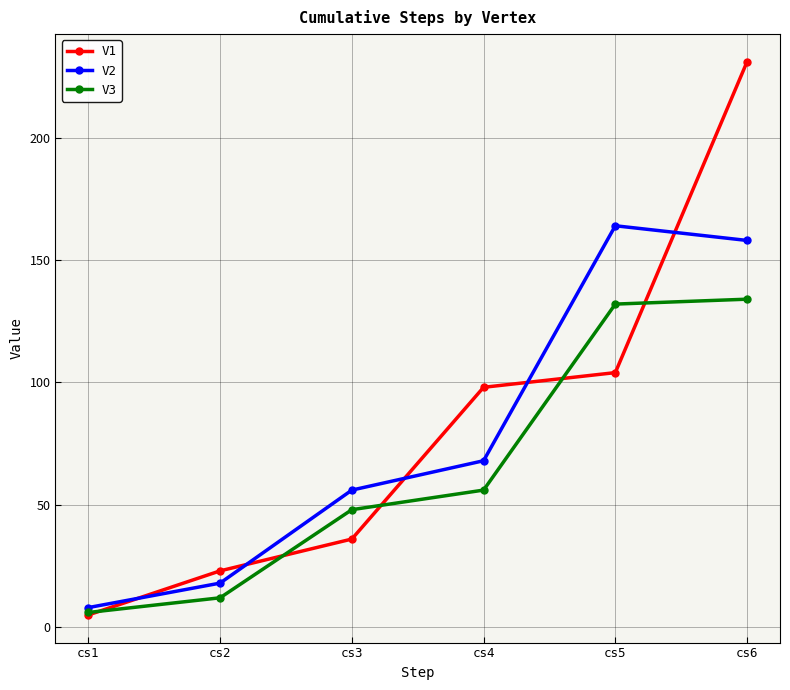

Where is V1 nearest to the value 118?

cs5